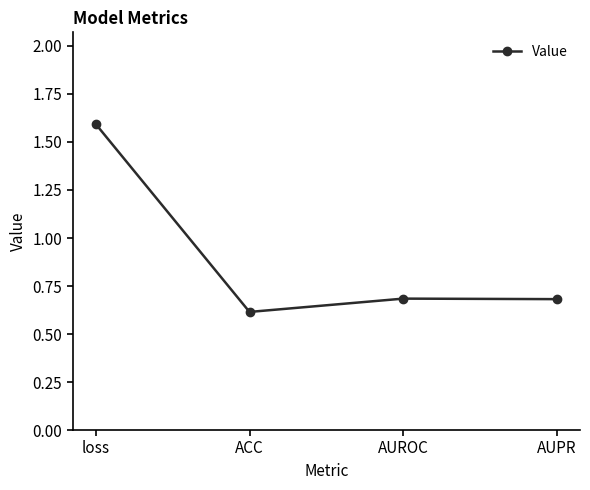

What is the sum of the values at loss and AUPR?

2.3